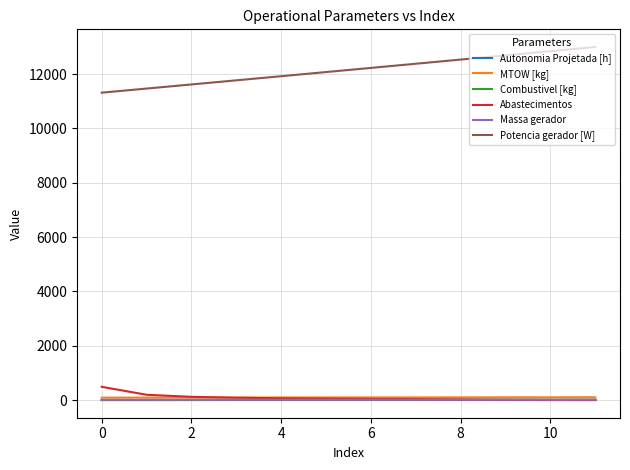

True or false: Potencia gerador [W] and Combustivel [kg] intersect in this chart.

False